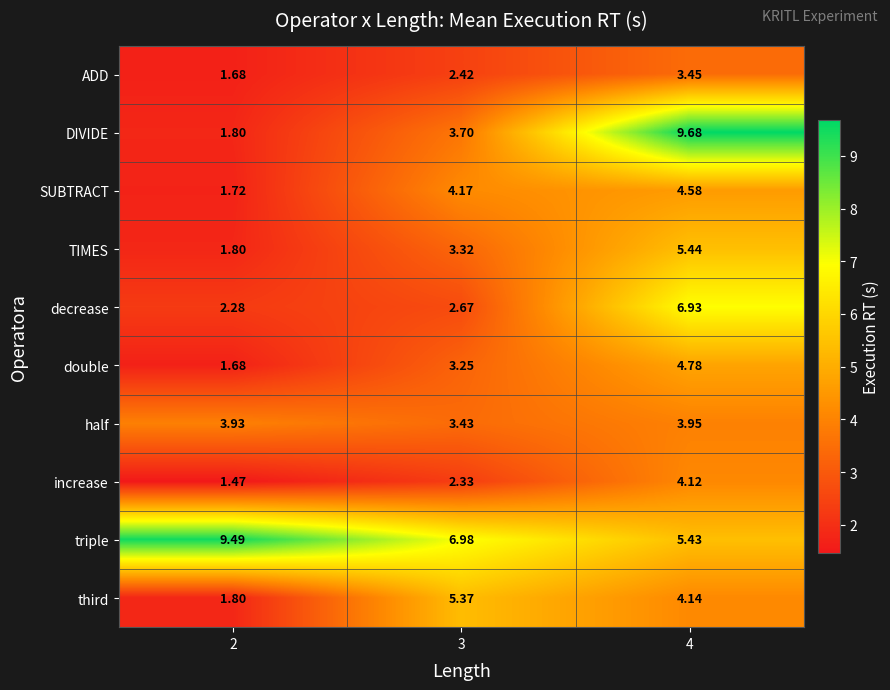

Which series has the largest total across all categories?

triple